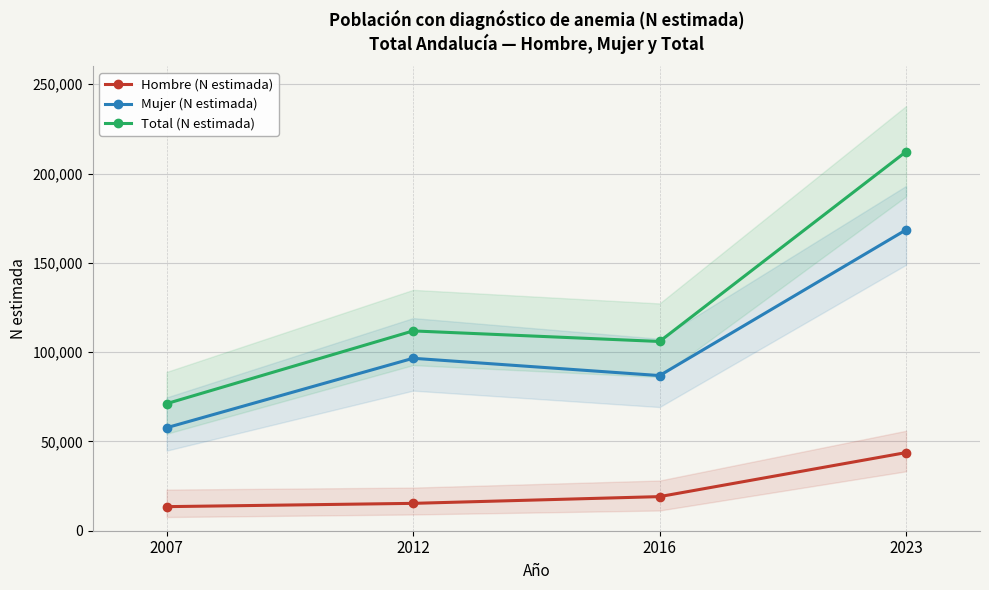

At which category does the chart reach its minimum across all series?

2007